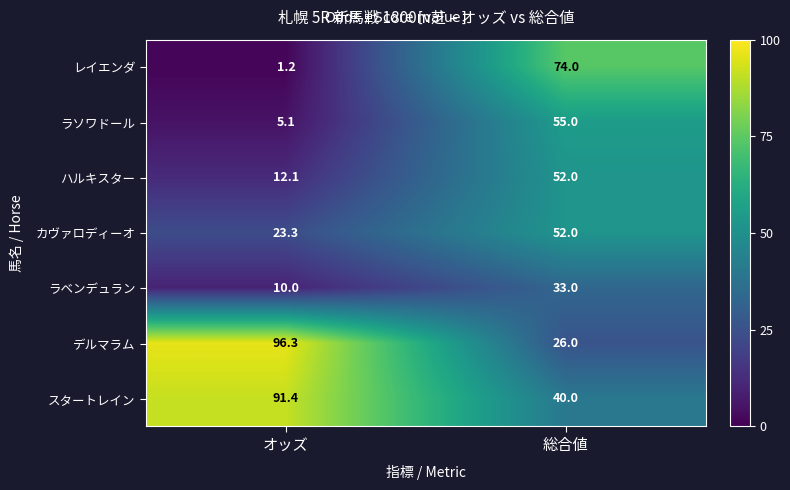

What is the approximate value of レイエンダ at オッズ?

1.2